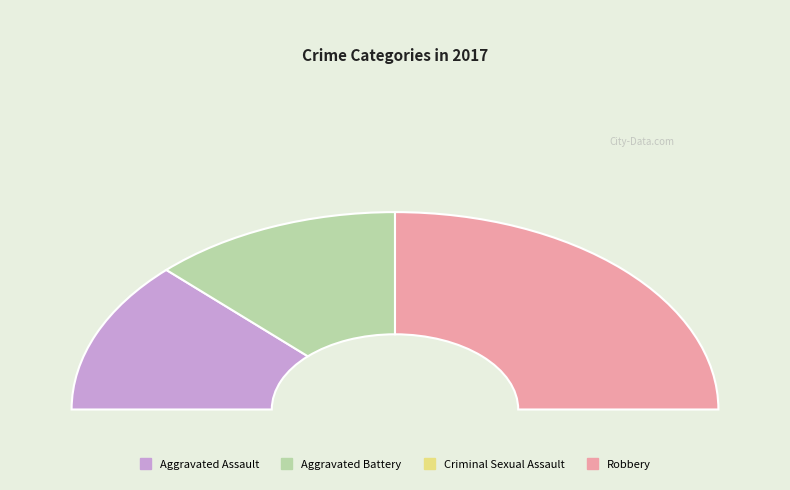

Rank the categories by value from lowest to highest.

Criminal Sexual Assault, Aggravated Assault, Aggravated Battery, Robbery